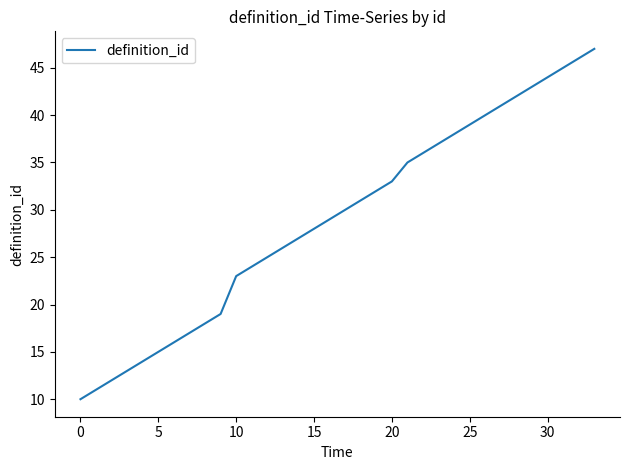

What is the maximum value shown in the chart?

47